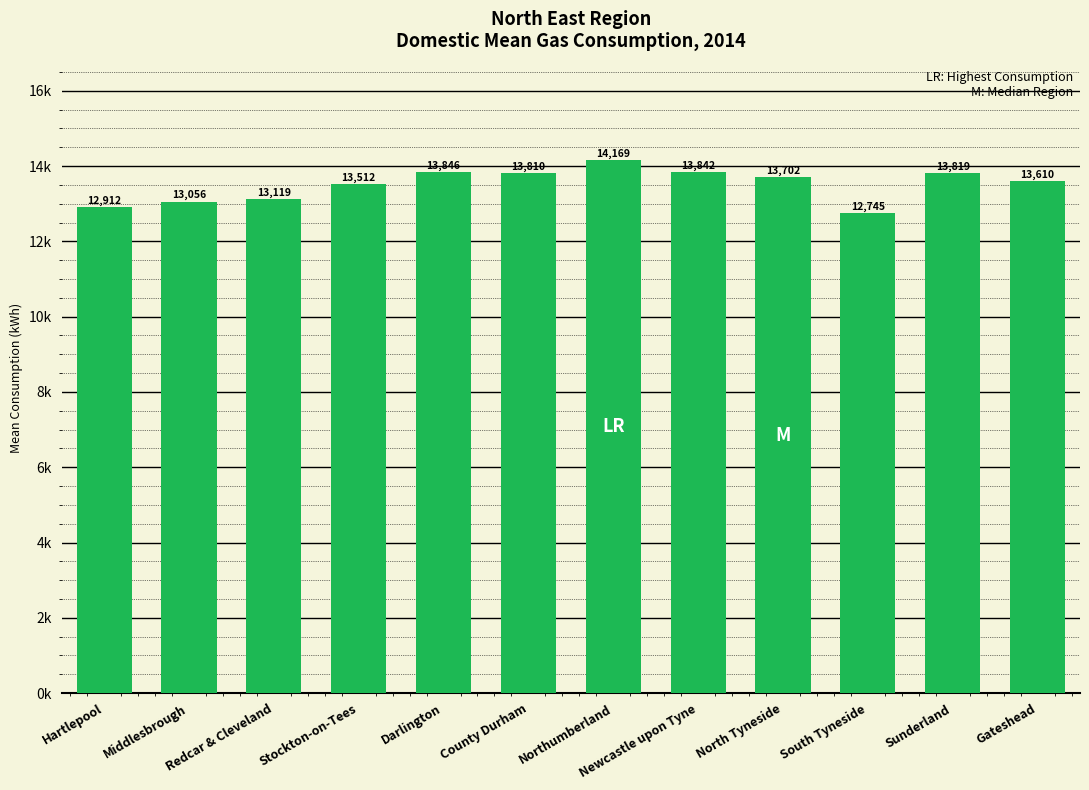

True or false: the data shows 9620.7 at Sunderland.

False